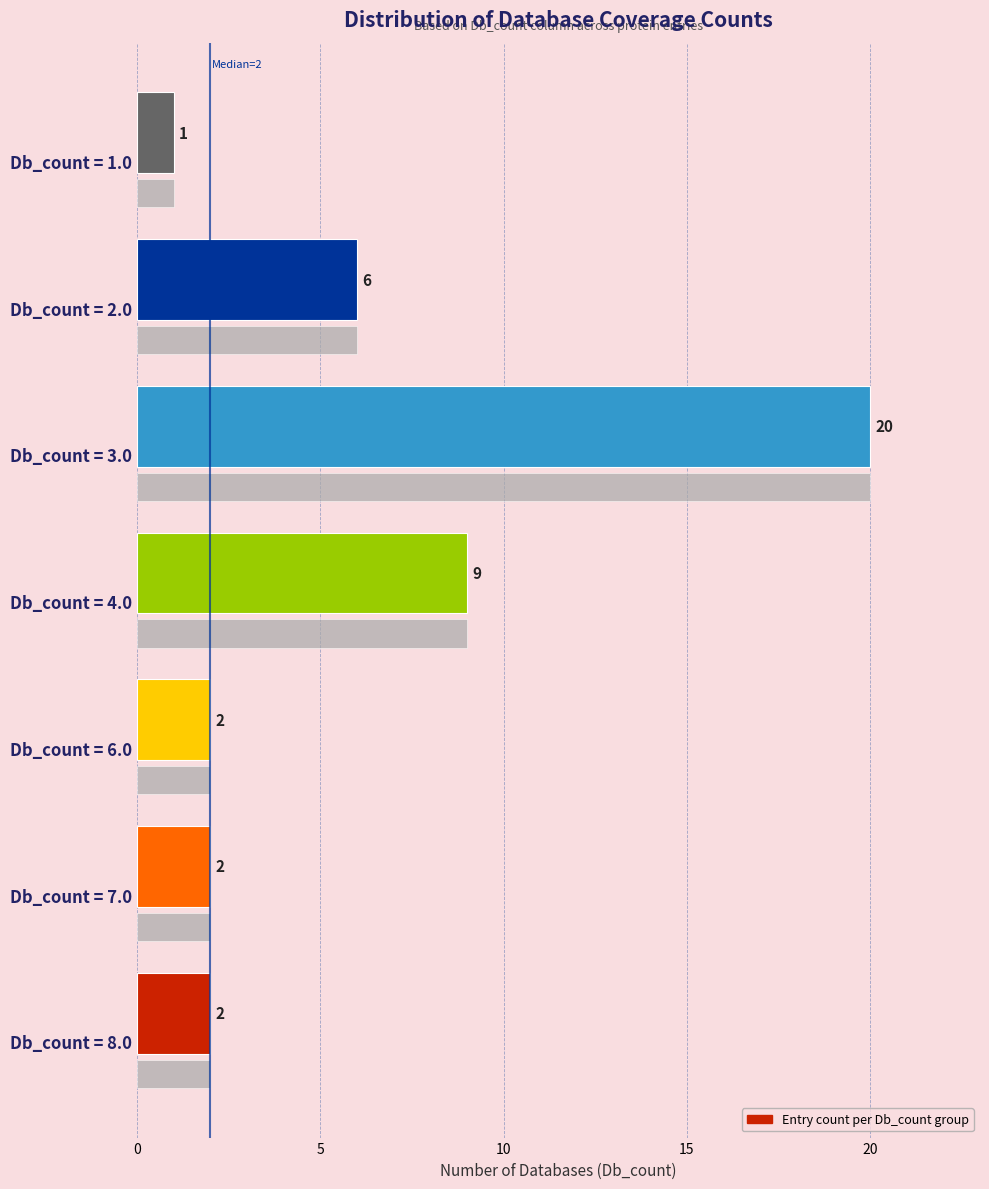

Are the bars horizontal?

Yes